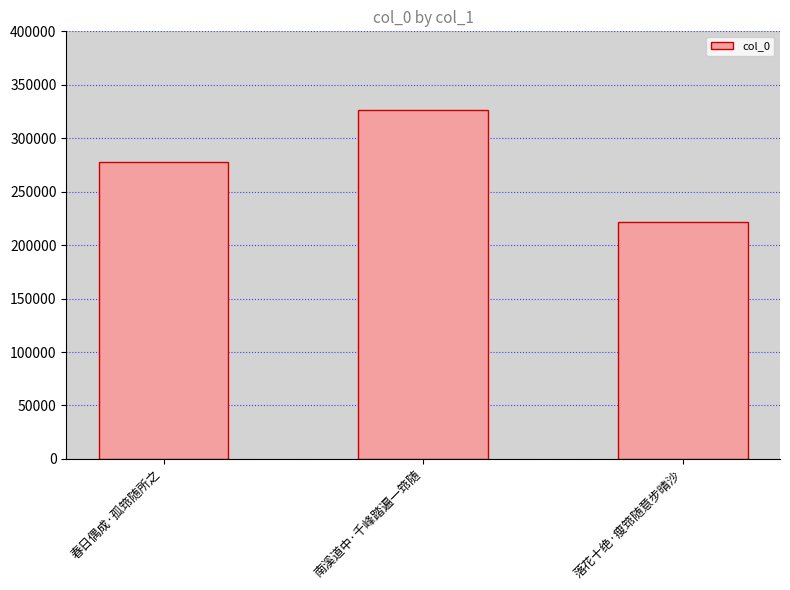

How many bars are there in total?

3